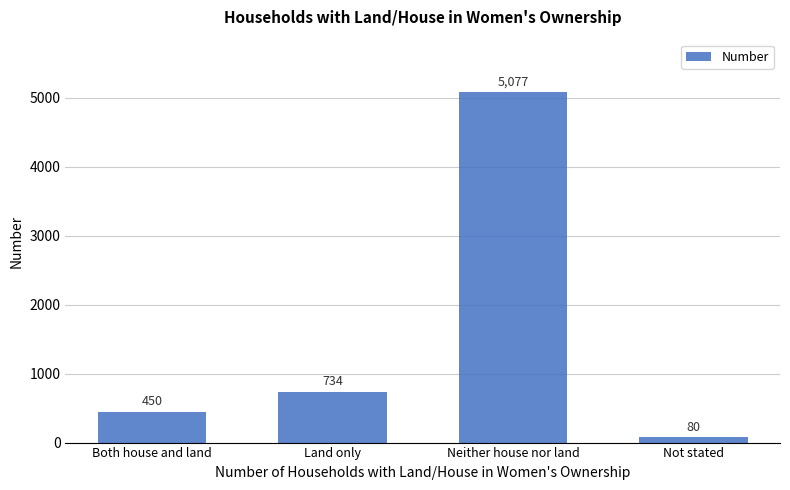

Reading left to right, transcribe all the data shown in this chart.

450	734	5077	80